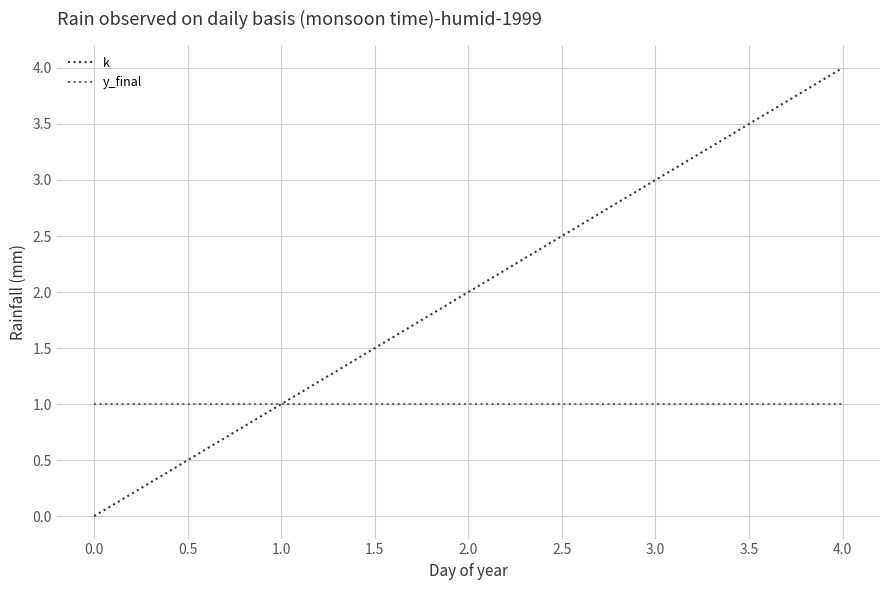

What is the sum of all k values?

10